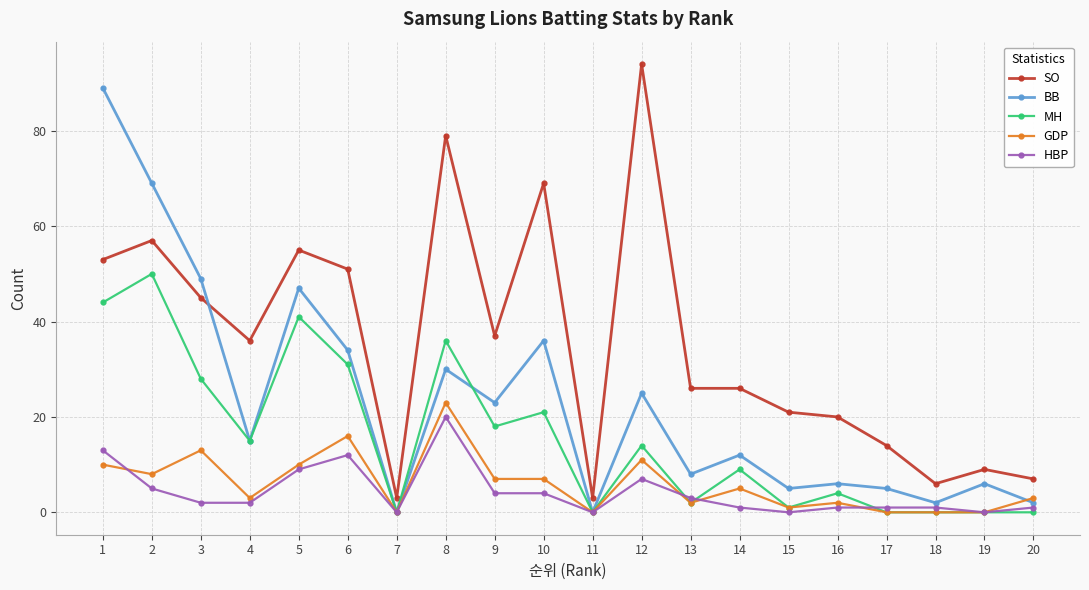

What is the value of the SO point at the 3rd from the left?

45